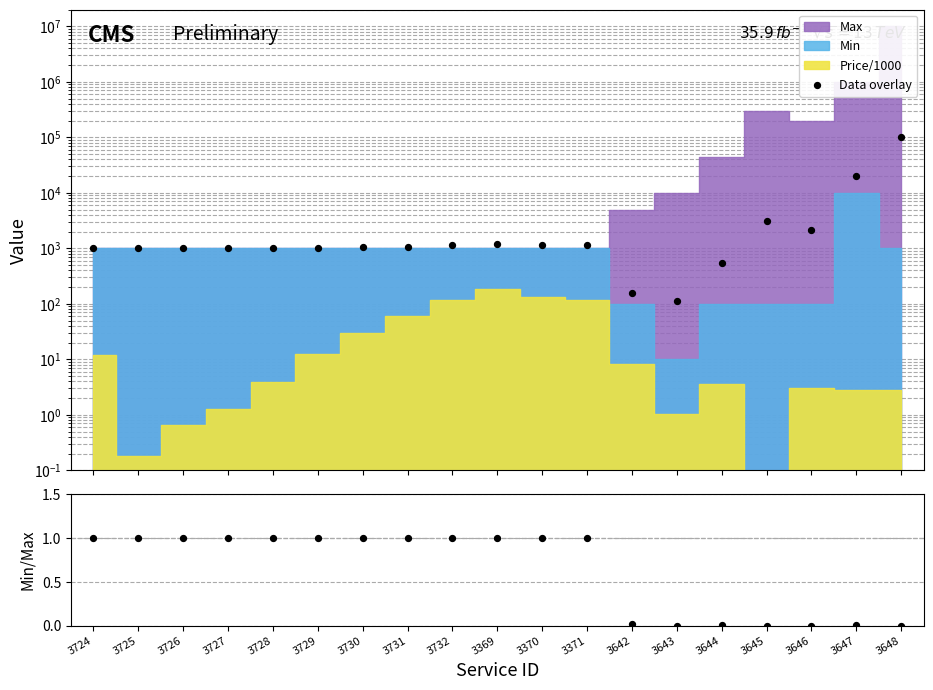

Which series contains the lowest Y value?

Min/Max